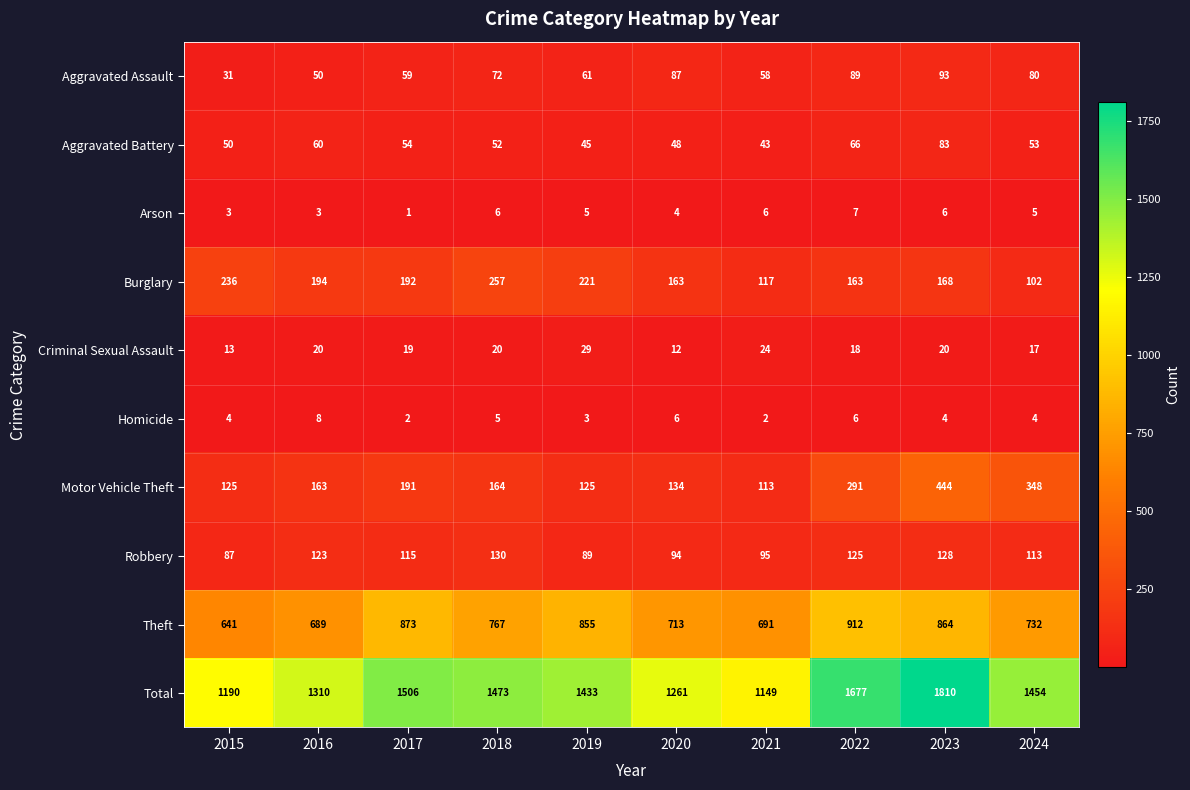

List the labels in order of Theft value, smallest first.

2015, 2016, 2021, 2020, 2024, 2018, 2019, 2023, 2017, 2022